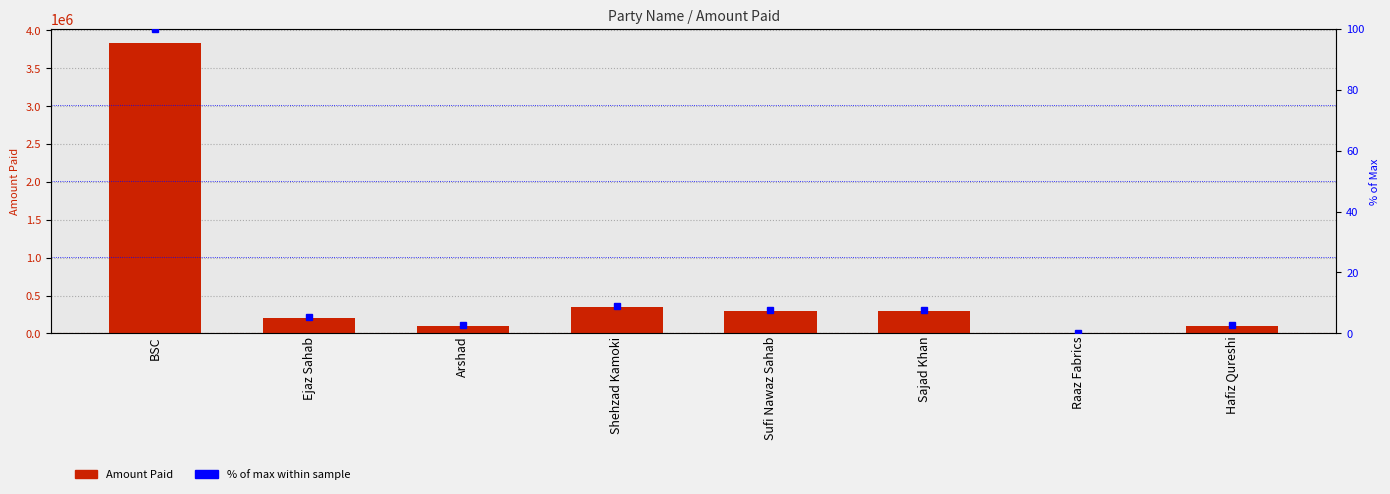

The % of max within sample series shows 4.5 at Sufi Nawaz Sahab. True or false?

False